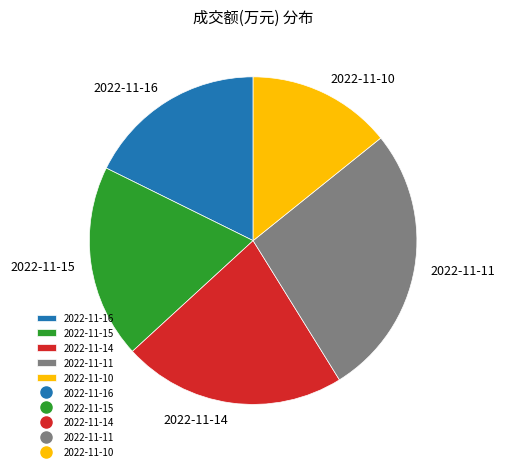

Rank the categories by value from highest to lowest.

2022-11-11, 2022-11-14, 2022-11-15, 2022-11-16, 2022-11-10